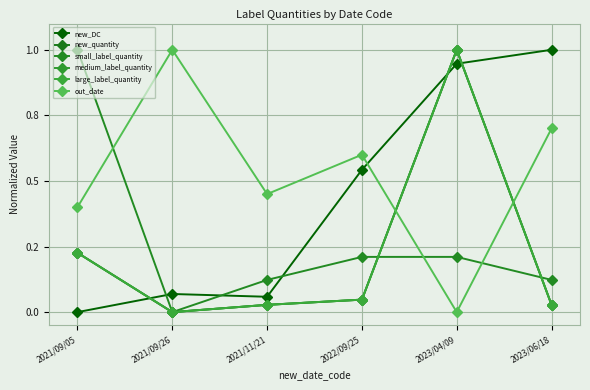

At which category is the sum across all series the highest?

2023/04/09